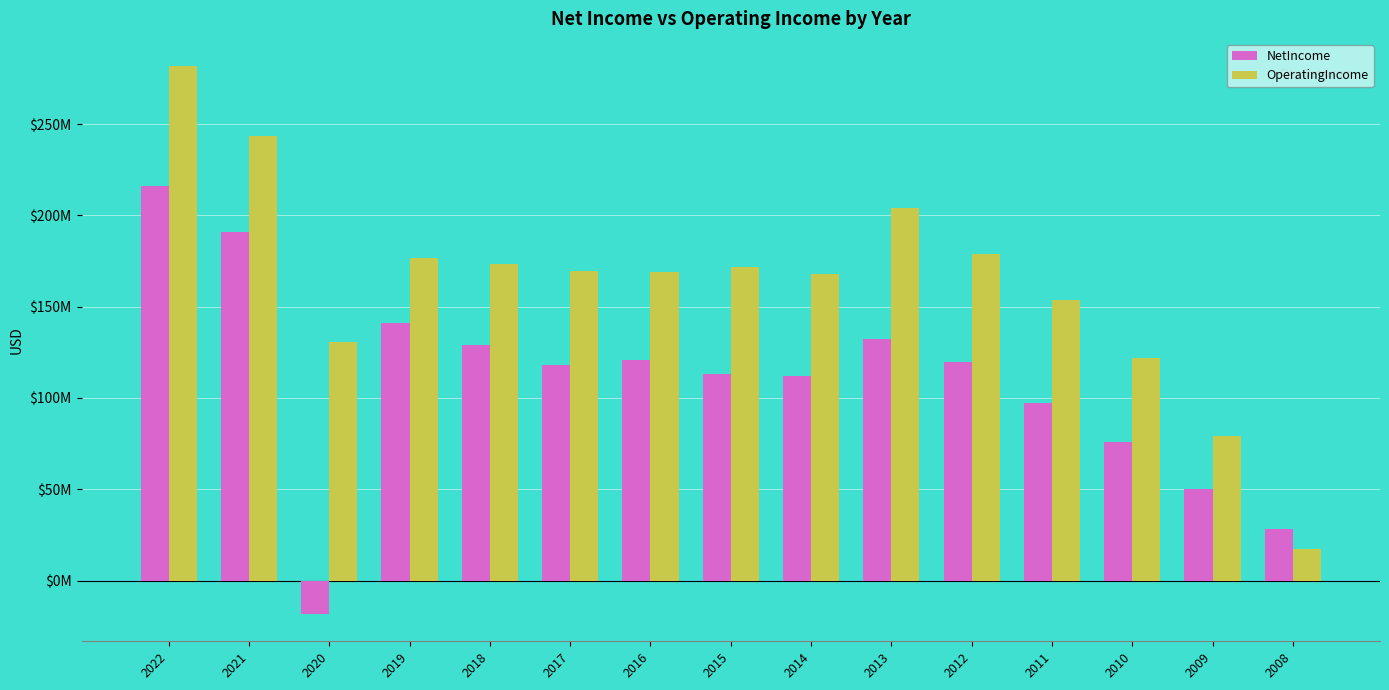

What value does the OperatingIncome series have at 2015, to the nearest 100?

171648000